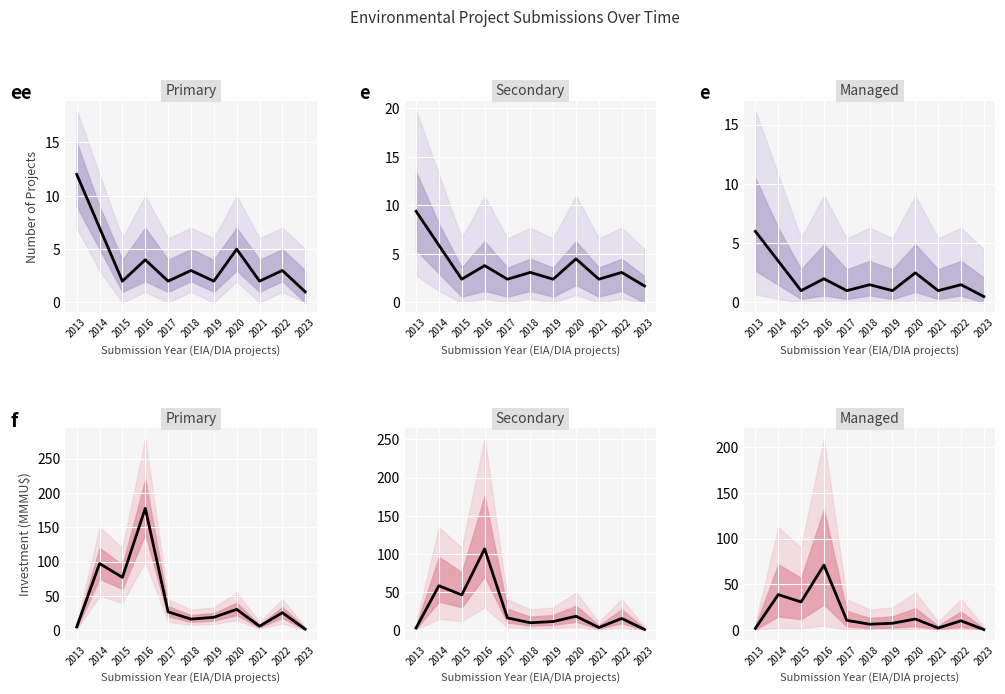

Which series has the largest total across all categories?

Primary